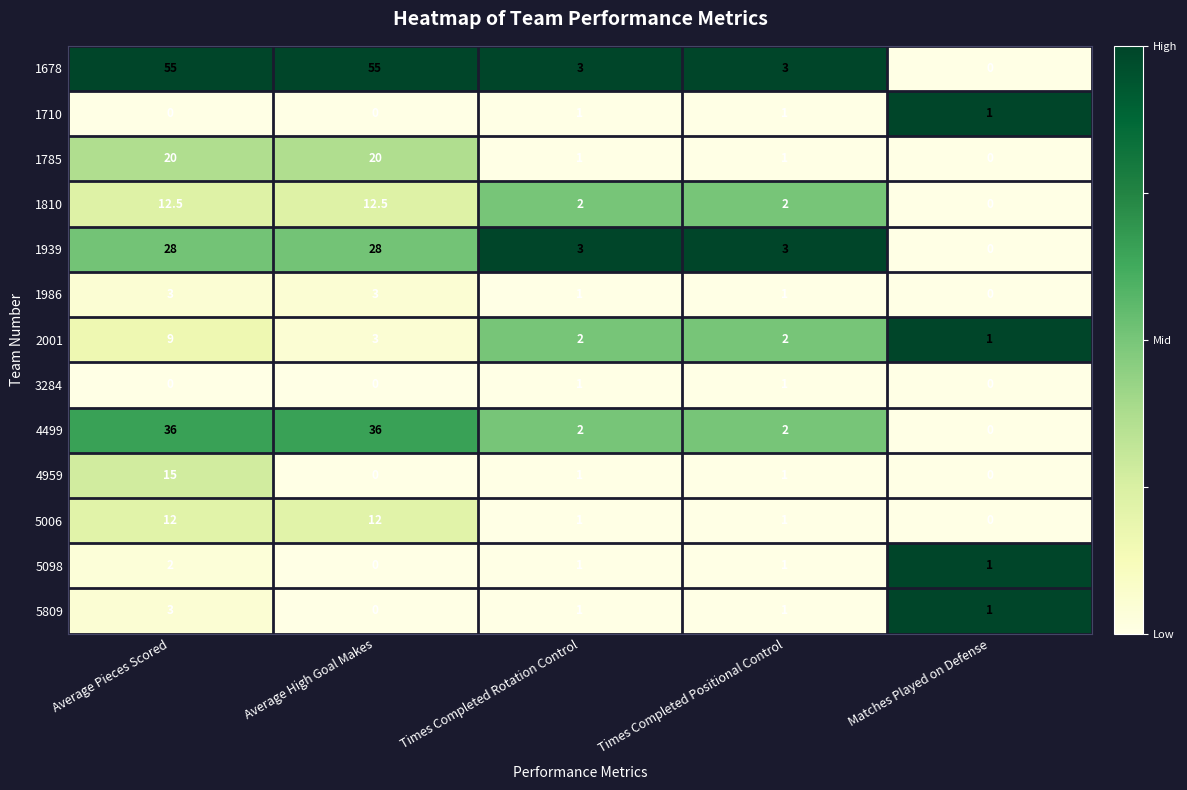

What is the greatest value displayed?

55.0